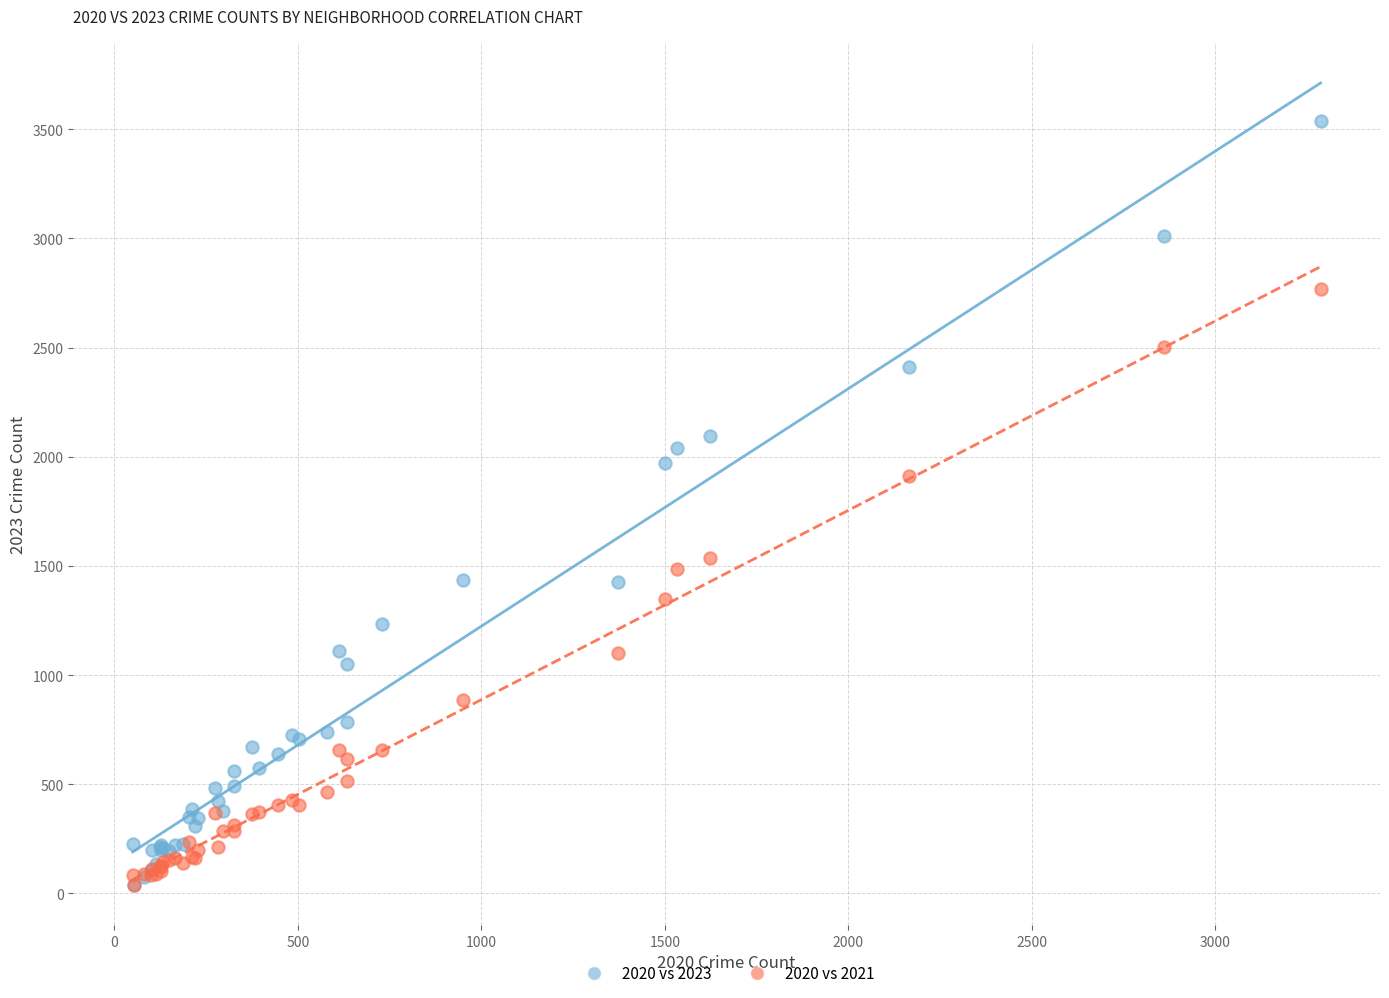

Across all series, what Y value is closest to 1788?

1913